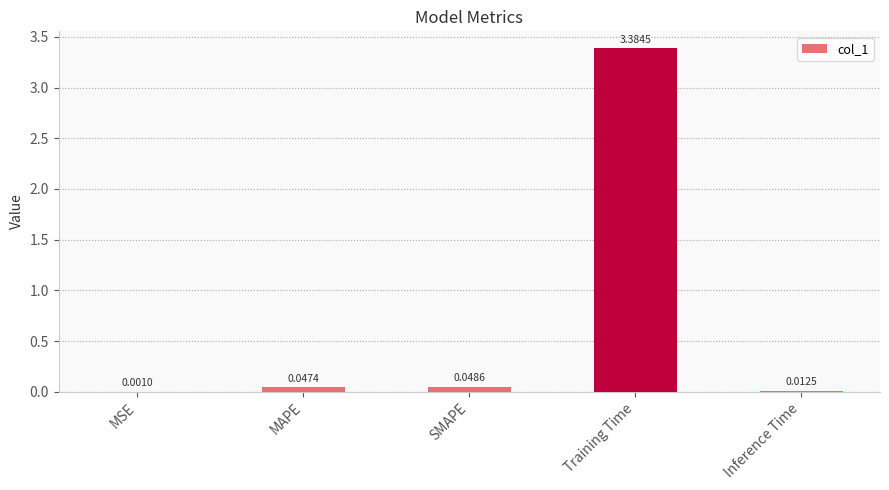

What is the maximum value shown in the chart?

3.4